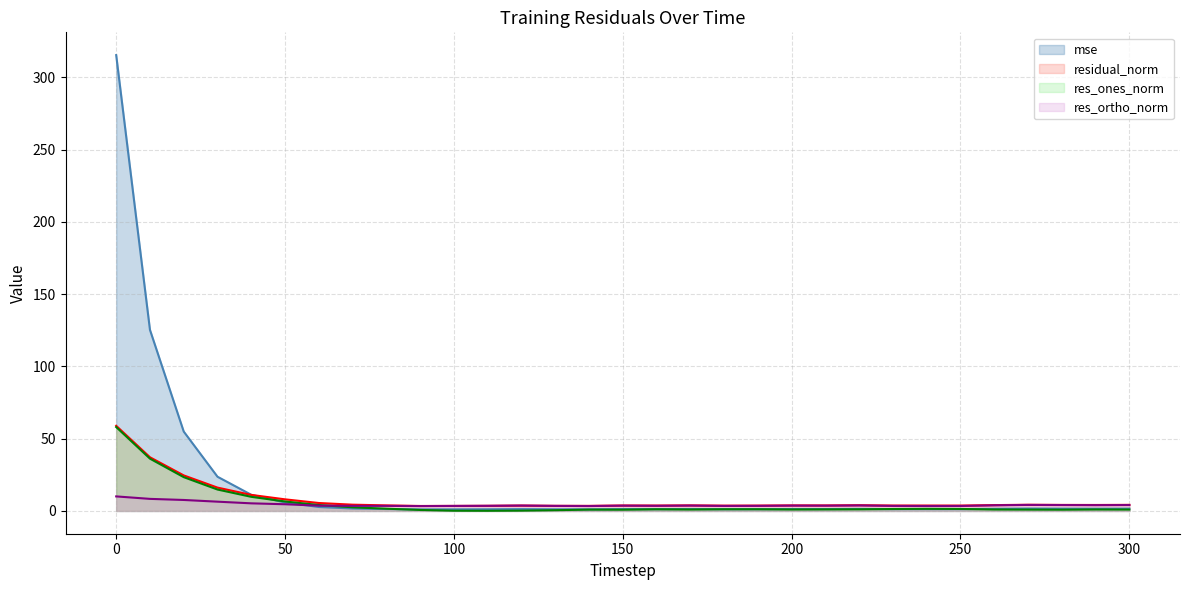

What is the difference between the maximum and minimum values in the res_ortho_norm series?

6.7